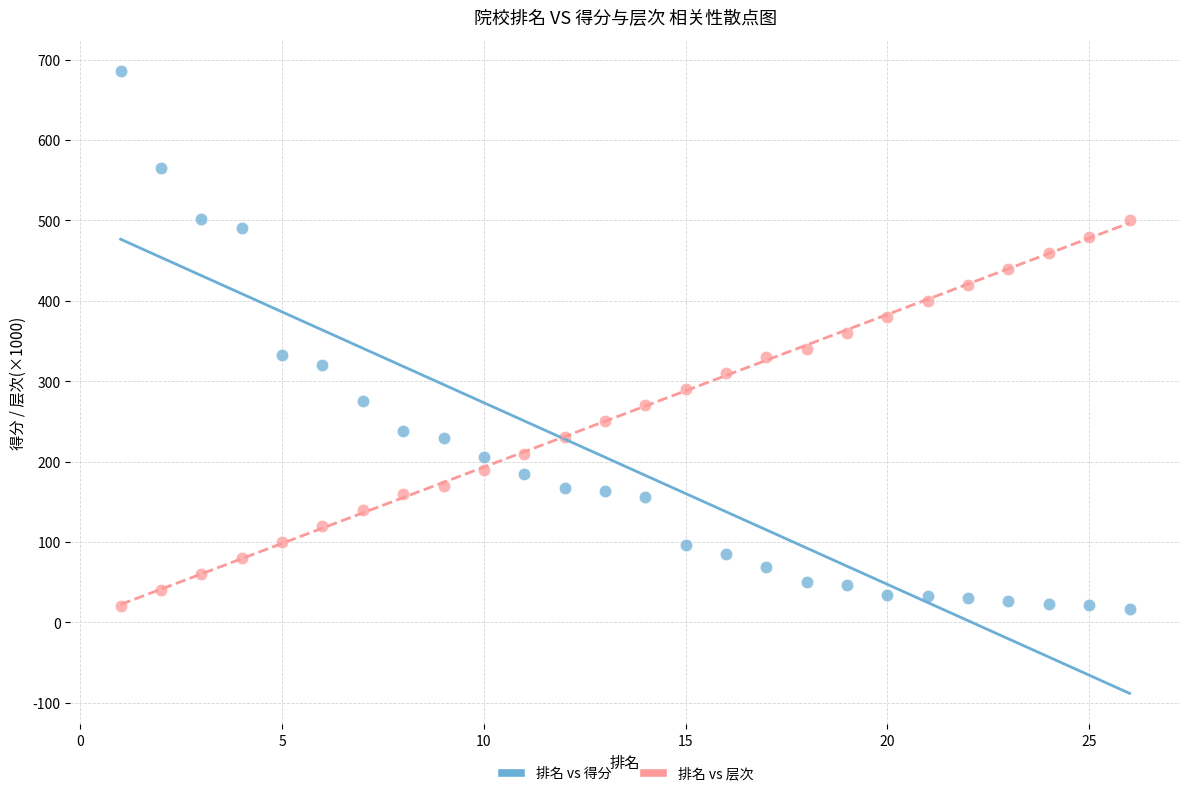

Which series has the largest Y range (max minus min)?

排名 vs 得分